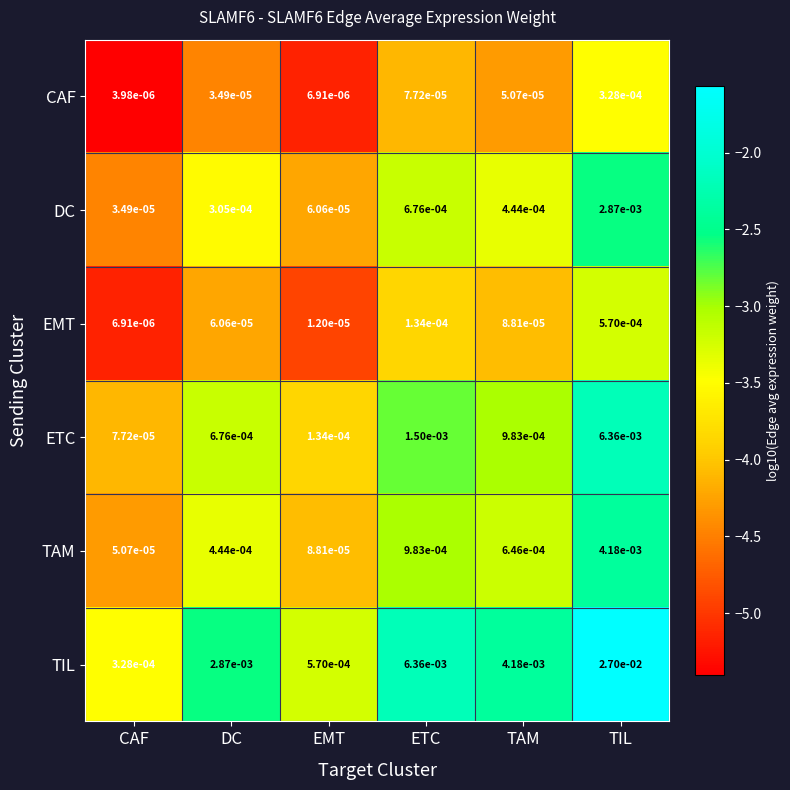

Rank the categories by TAM value from highest to lowest.

TIL, ETC, TAM, DC, EMT, CAF